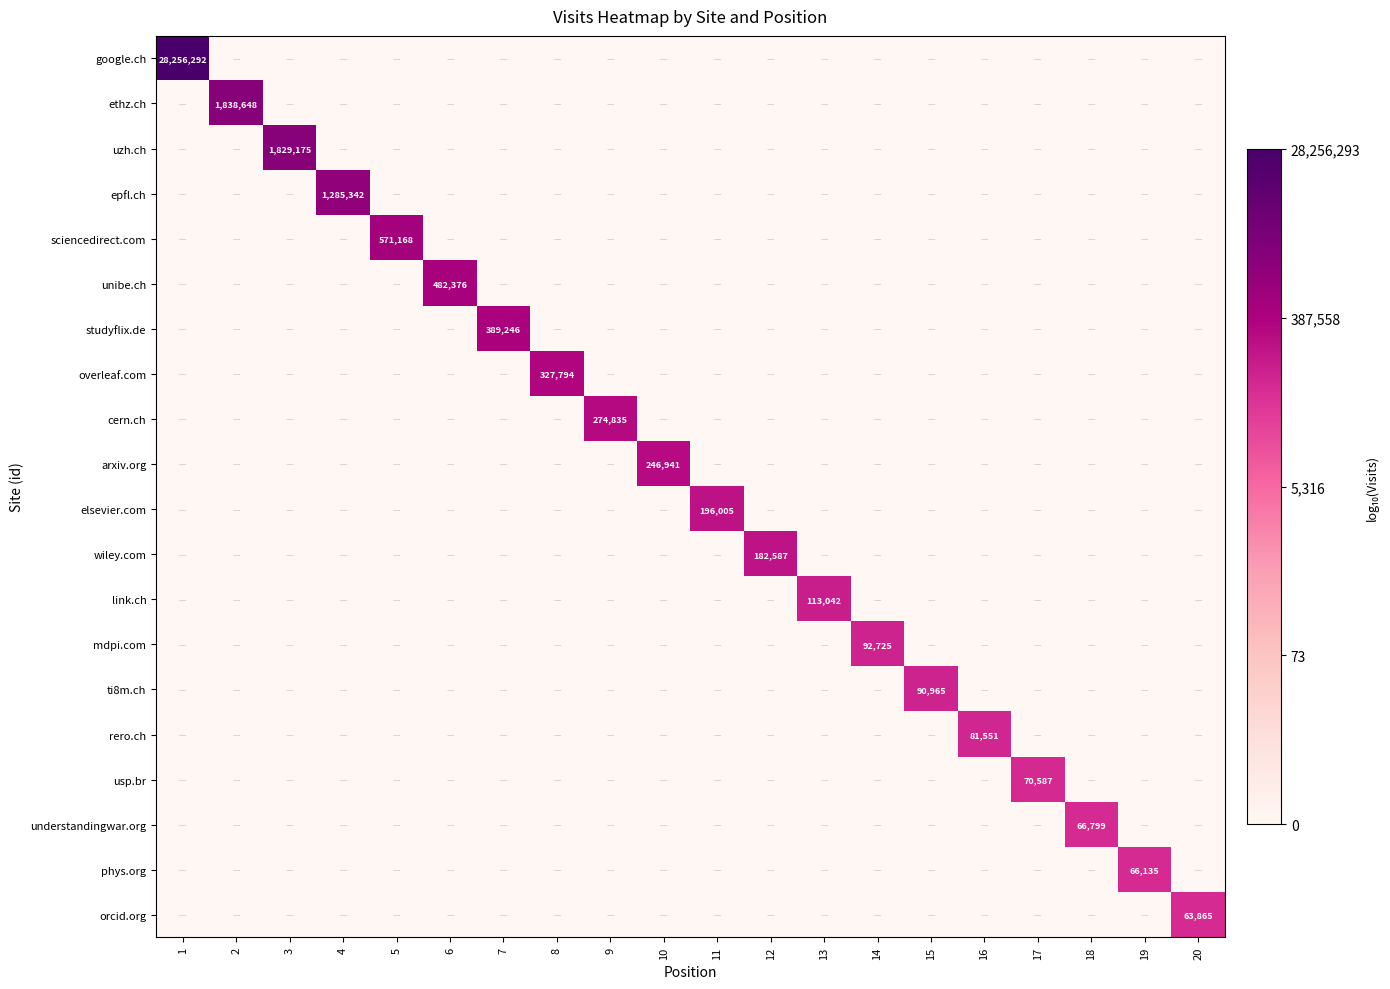

The understandingwar.org series shows 66799 at 18. True or false?

True